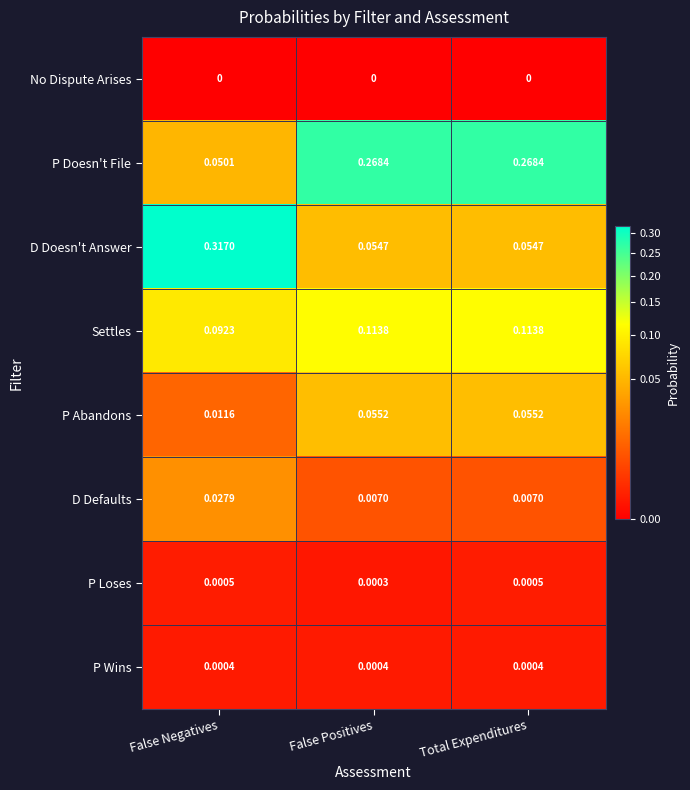

Which series has the widest spread of values?

D Doesn't Answer